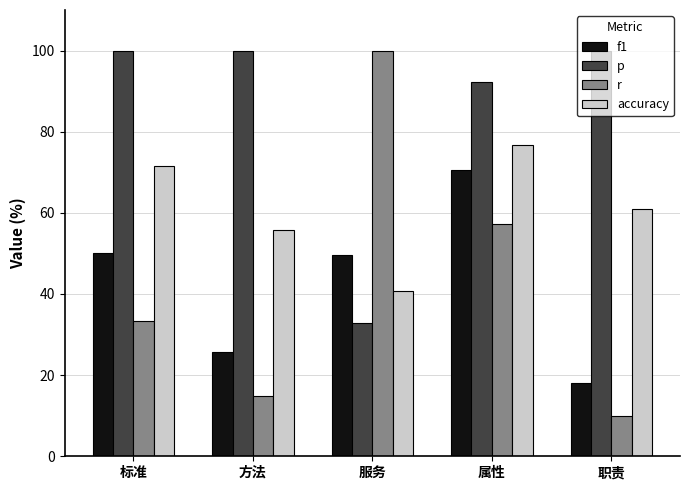

What is the difference between the maximum and minimum values in the accuracy series?

36.0